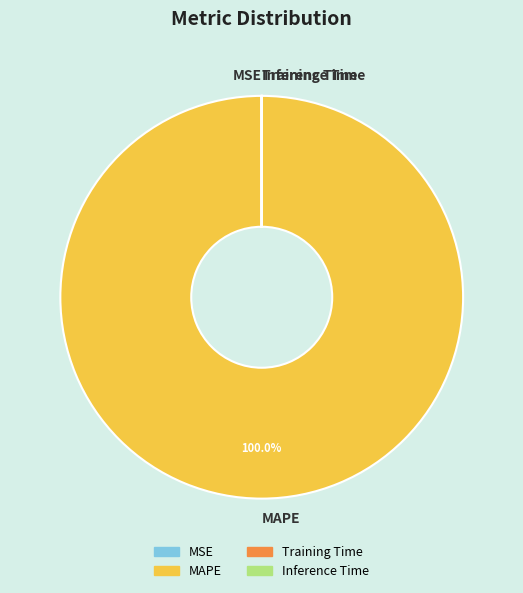

Does MAPE account for over 50% of the chart?

Yes